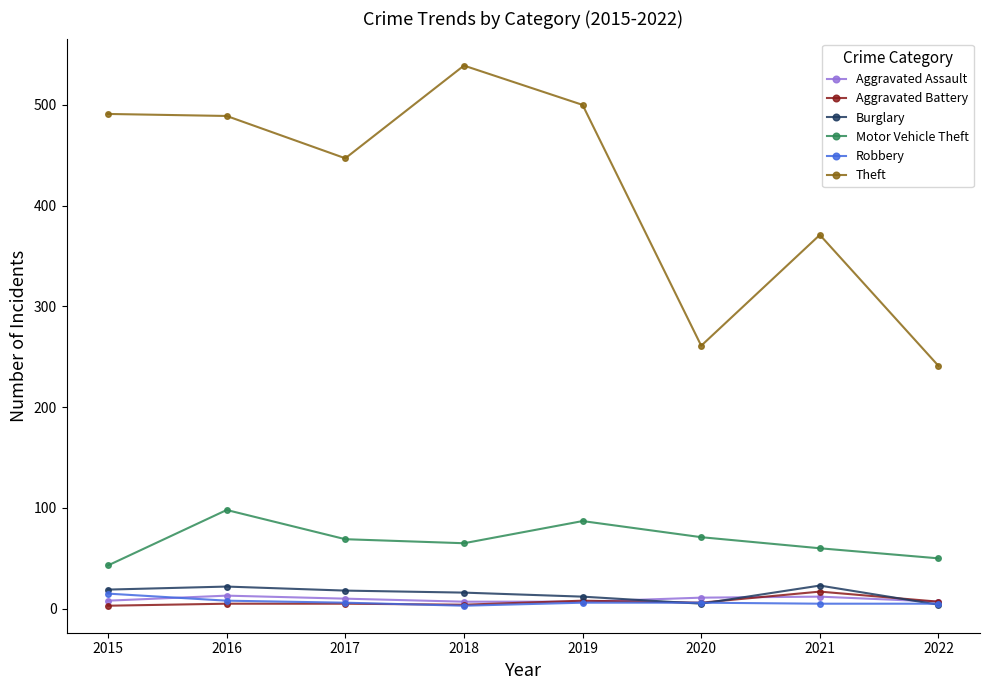

After their last crossing, which series has the higher values: Aggravated Battery or Burglary?

Aggravated Battery